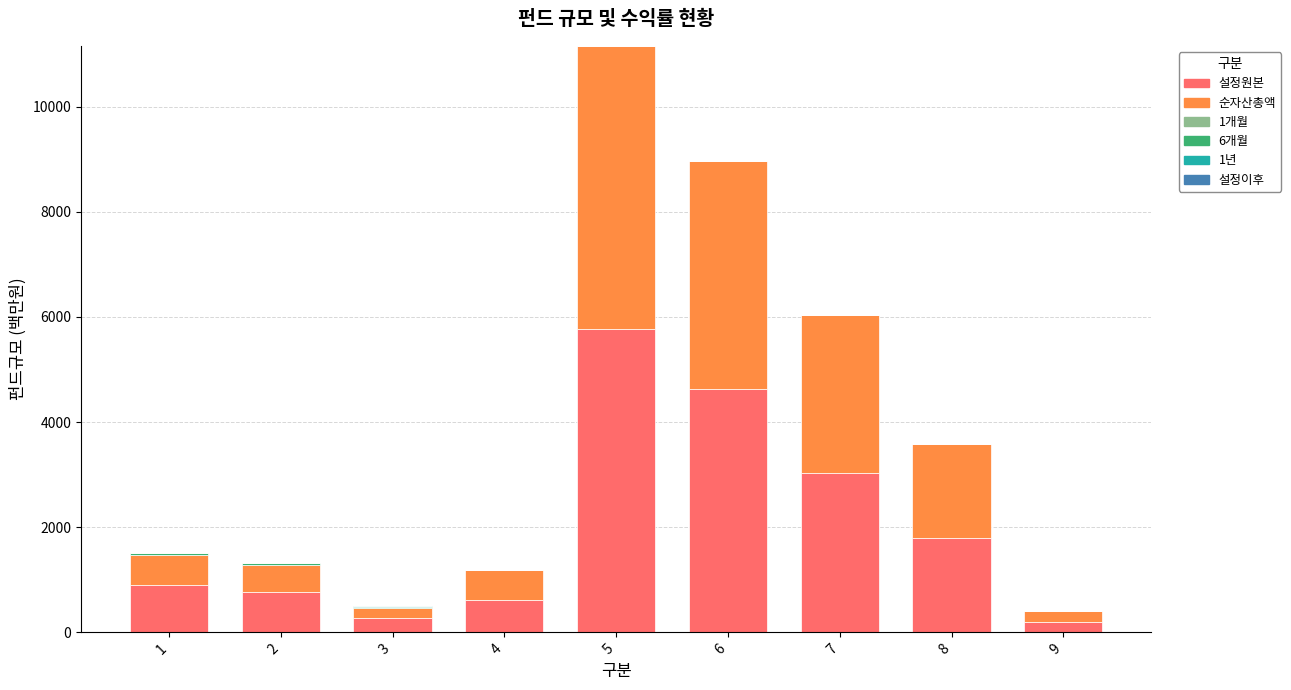

What is the sum of all 설정원본 values?

17982.0